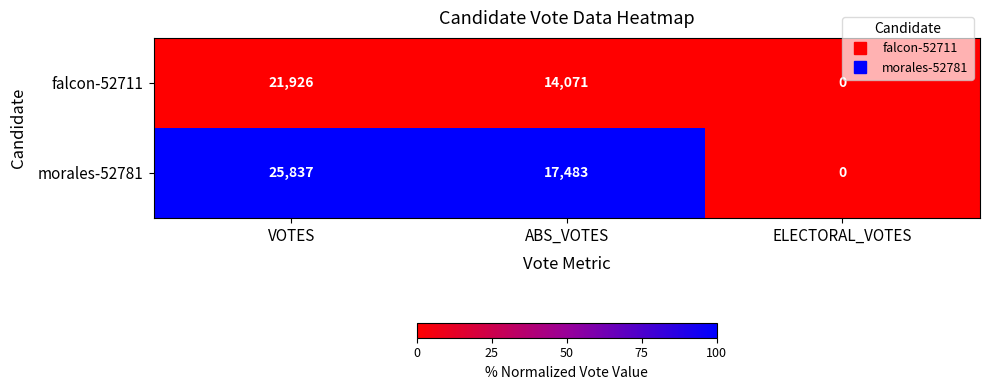

At ABS_VOTES, list the series in order from largest to smallest.

morales-52781, falcon-52711